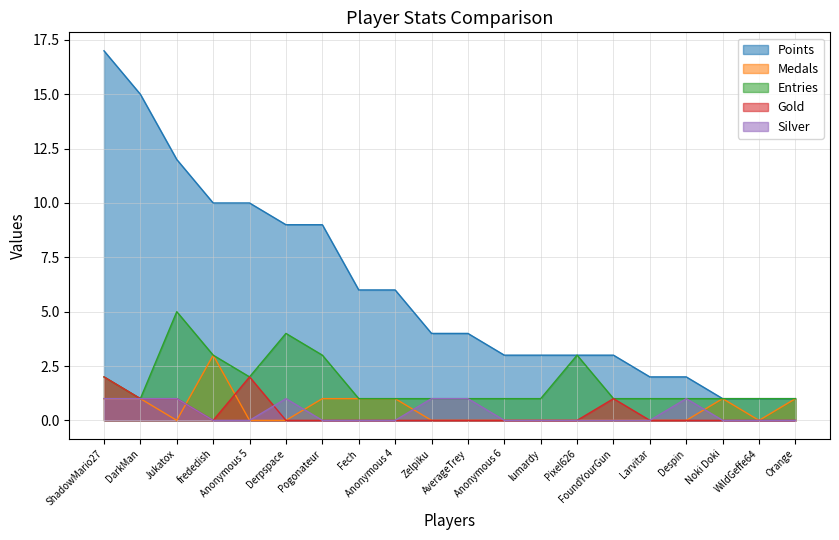

Reading right to left, extract all data points from this chart.

Points: Orange=1	WildGeffe64=1	Noki Doki=1	Despin=2	Larvitar=2	FoundYourGun=3	Pixel626=3	lumardy=3	Anonymous 6=3	AverageTrey=4	Zelpiku=4	Anonymous 4=6	Fech=6	Pogonateur=9	Derpspace=9	Anonymous 5=10	frededish=10	Jukatox=12	DarkMan=15	ShadowMario27=17
Medals: Orange=1	WildGeffe64=0	Noki Doki=1	Despin=0	Larvitar=0	FoundYourGun=0	Pixel626=0	lumardy=0	Anonymous 6=0	AverageTrey=0	Zelpiku=0	Anonymous 4=1	Fech=1	Pogonateur=1	Derpspace=0	Anonymous 5=0	frededish=3	Jukatox=0	DarkMan=1	ShadowMario27=1
Entries: Orange=1	WildGeffe64=1	Noki Doki=1	Despin=1	Larvitar=1	FoundYourGun=1	Pixel626=3	lumardy=1	Anonymous 6=1	AverageTrey=1	Zelpiku=1	Anonymous 4=1	Fech=1	Pogonateur=3	Derpspace=4	Anonymous 5=2	frededish=3	Jukatox=5	DarkMan=1	ShadowMario27=2
Gold: Orange=0	WildGeffe64=0	Noki Doki=0	Despin=0	Larvitar=0	FoundYourGun=1	Pixel626=0	lumardy=0	Anonymous 6=0	AverageTrey=0	Zelpiku=0	Anonymous 4=0	Fech=0	Pogonateur=0	Derpspace=0	Anonymous 5=2	frededish=0	Jukatox=1	DarkMan=1	ShadowMario27=2
Silver: Orange=0	WildGeffe64=0	Noki Doki=0	Despin=1	Larvitar=0	FoundYourGun=0	Pixel626=0	lumardy=0	Anonymous 6=0	AverageTrey=1	Zelpiku=1	Anonymous 4=0	Fech=0	Pogonateur=0	Derpspace=1	Anonymous 5=0	frededish=0	Jukatox=1	DarkMan=1	ShadowMario27=1